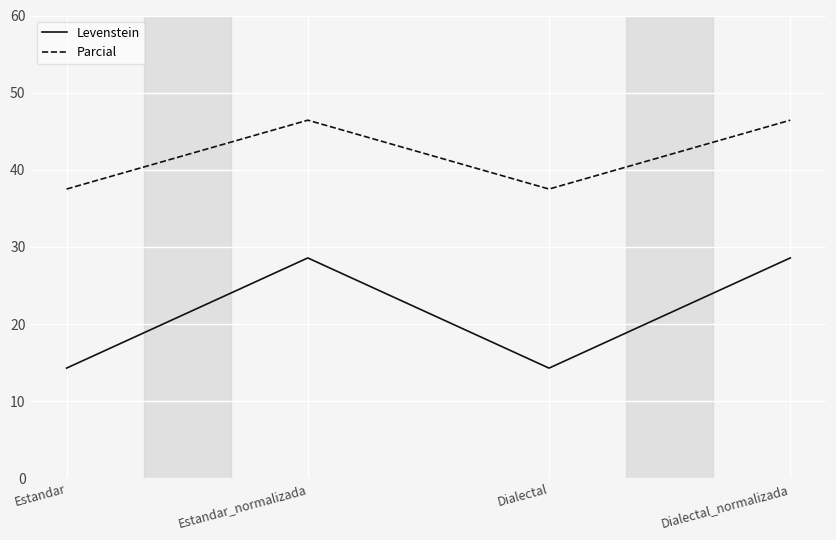

Rank the series at Estandar from highest to lowest value.

Parcial, Levenstein